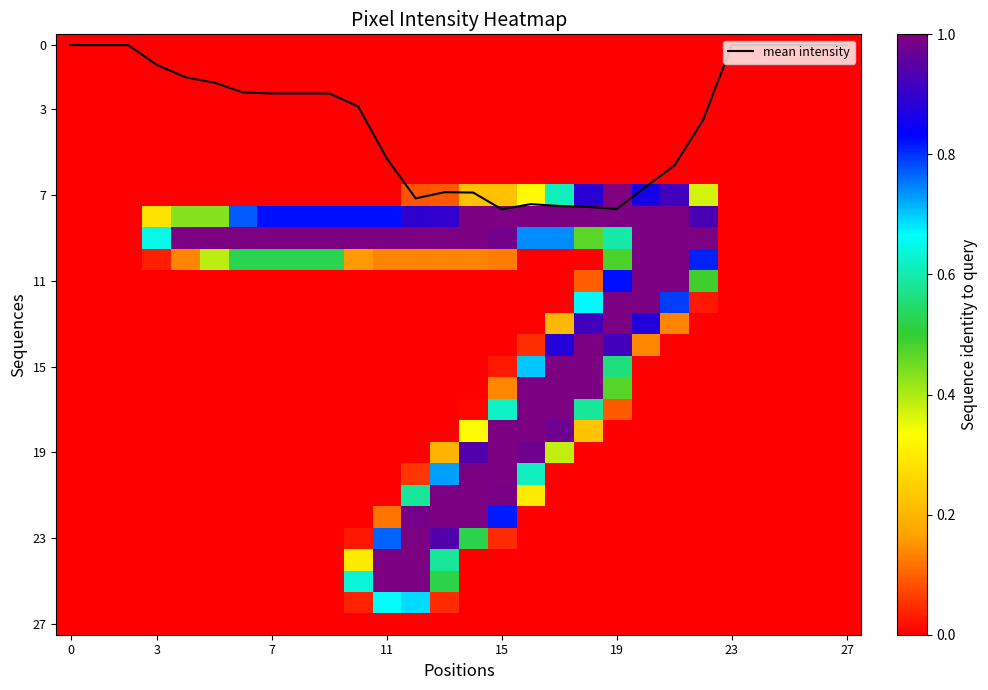

The value of mean intensity at 3 is 0.9. True or false?

True